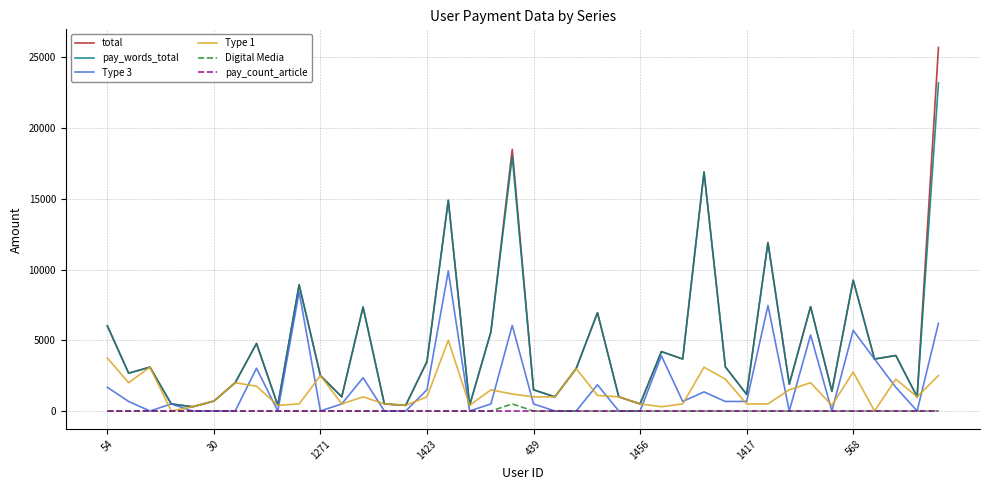

Which series has the widest spread of values?

total